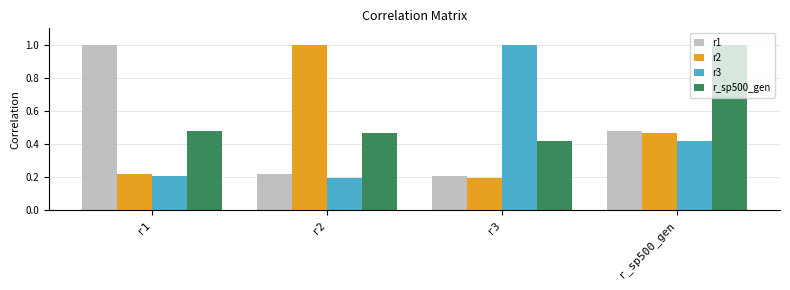

What is the value of the r3 bar at the 3rd from the left?

1.0